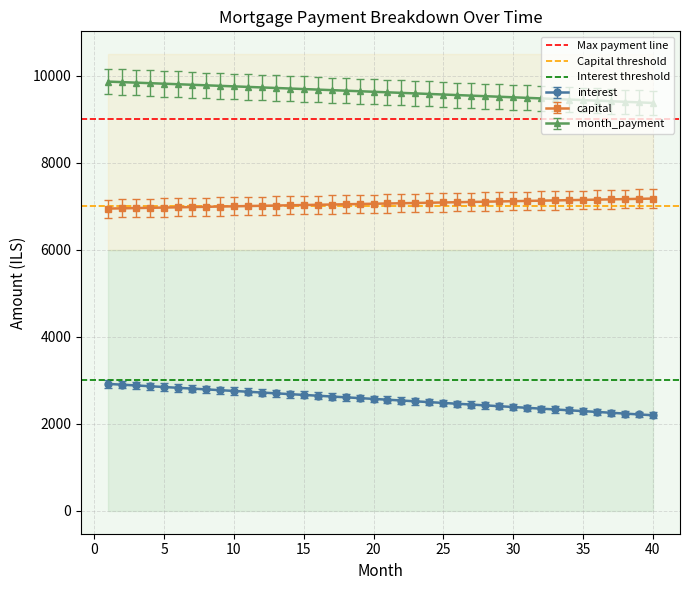

True or false: Max payment line has a value of 15649 at −5.

False